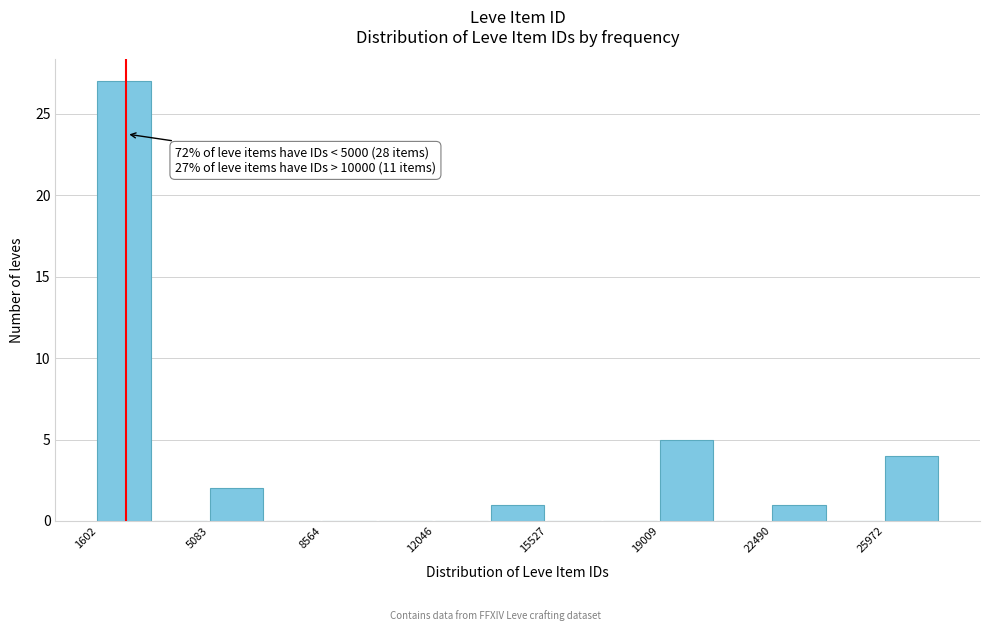

Read against the x-axis, roughly where is the centre of the tallest bar?

2500